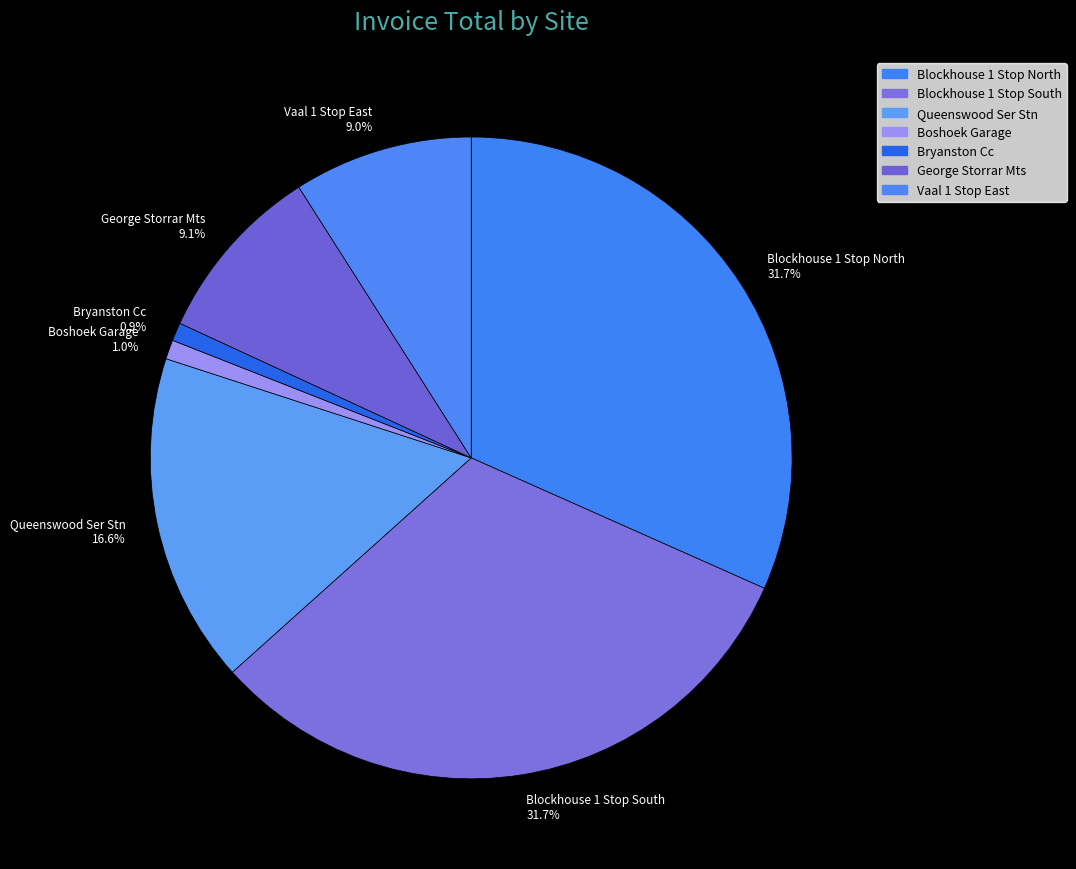

To the nearest percent, what portion does George Storrar Mts represent?

9%